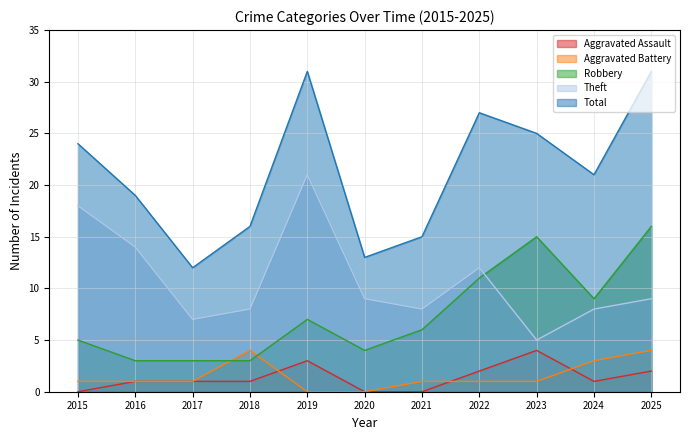

True or false: Robbery and Aggravated Assault cross at least once.

False